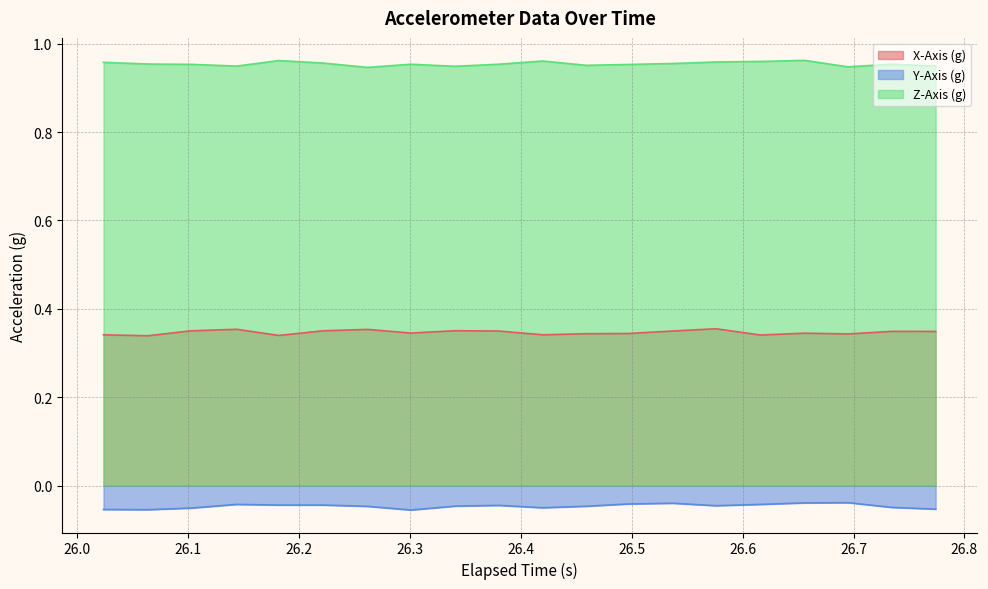

In X-Axis (g), how many points are higher than both neighbors (excluding endpoints)?

6